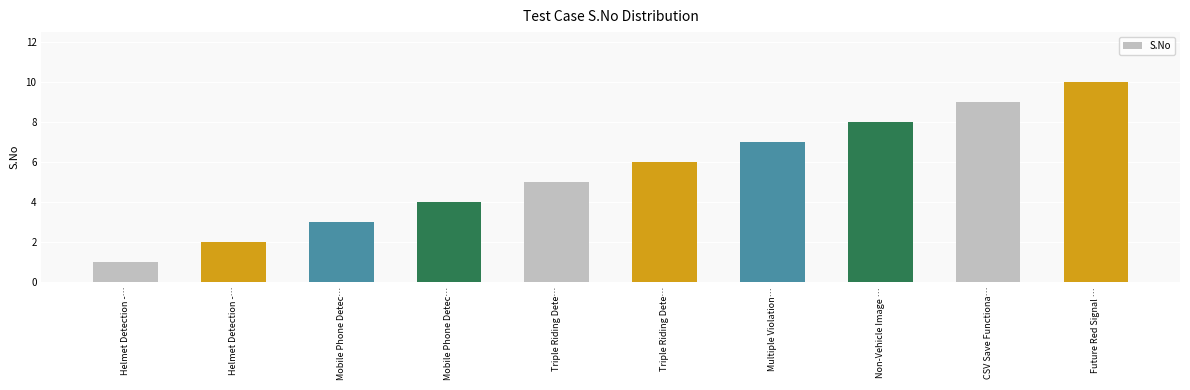

The value at Mobile Phone Detec… is 3. True or false?

True